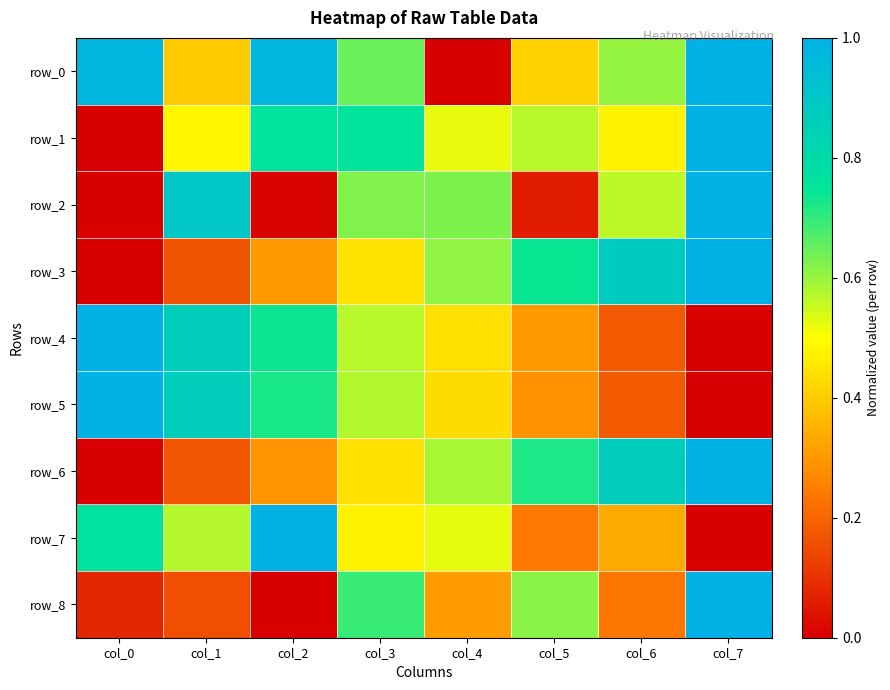

Where is row_0 nearest to the value 0?

col_4